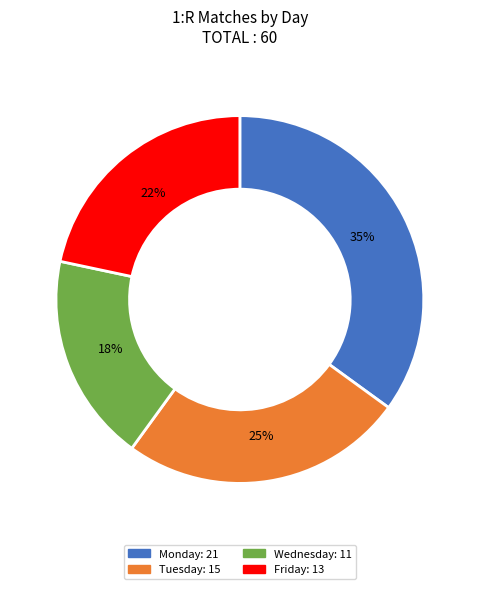

Which slice is the smallest?

Wednesday